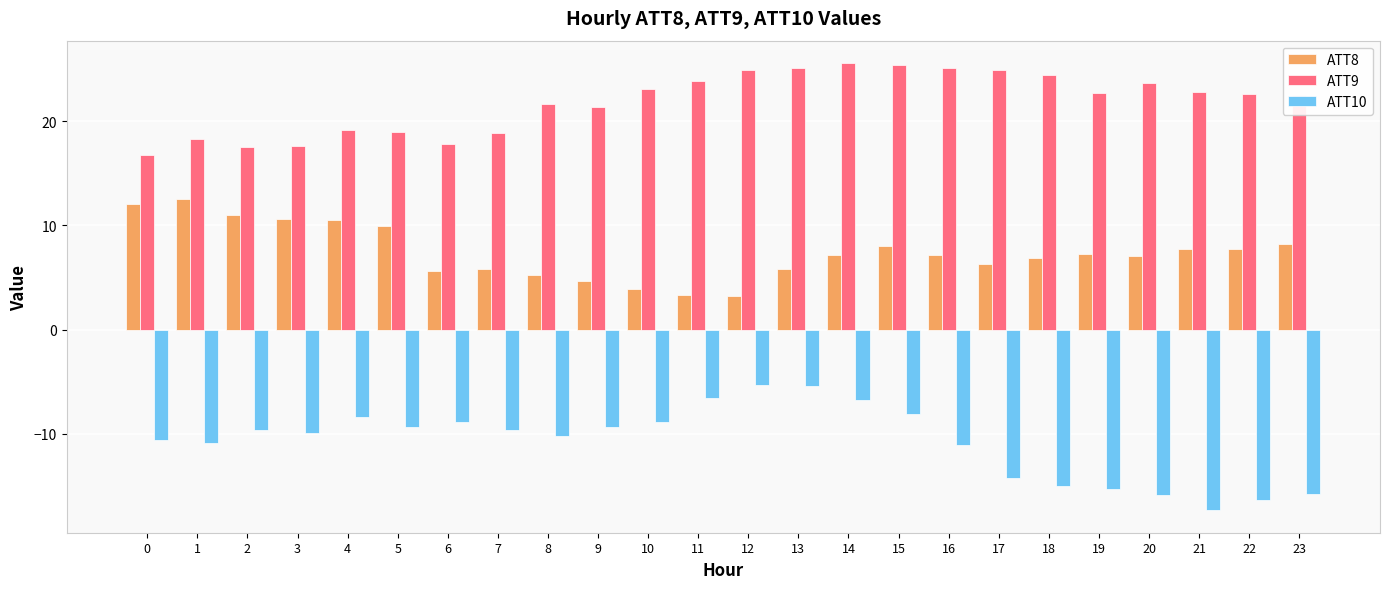

What is the average value of the ATT8 series?

7.4